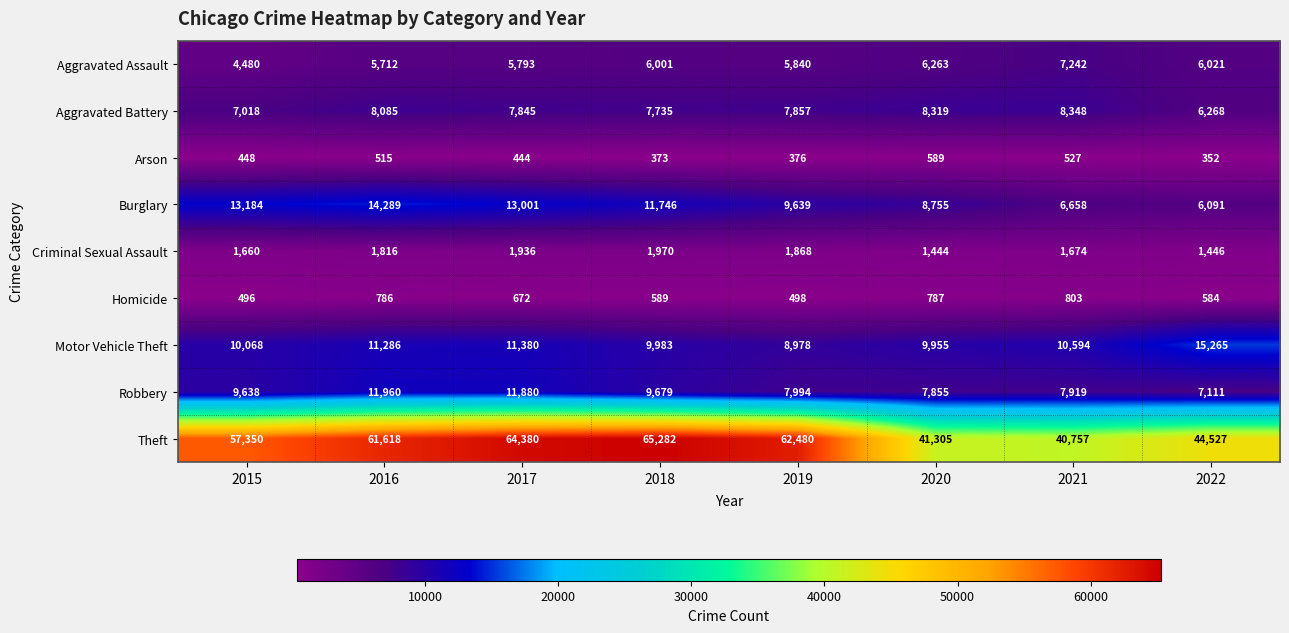

Which series has the largest total across all categories?

Theft